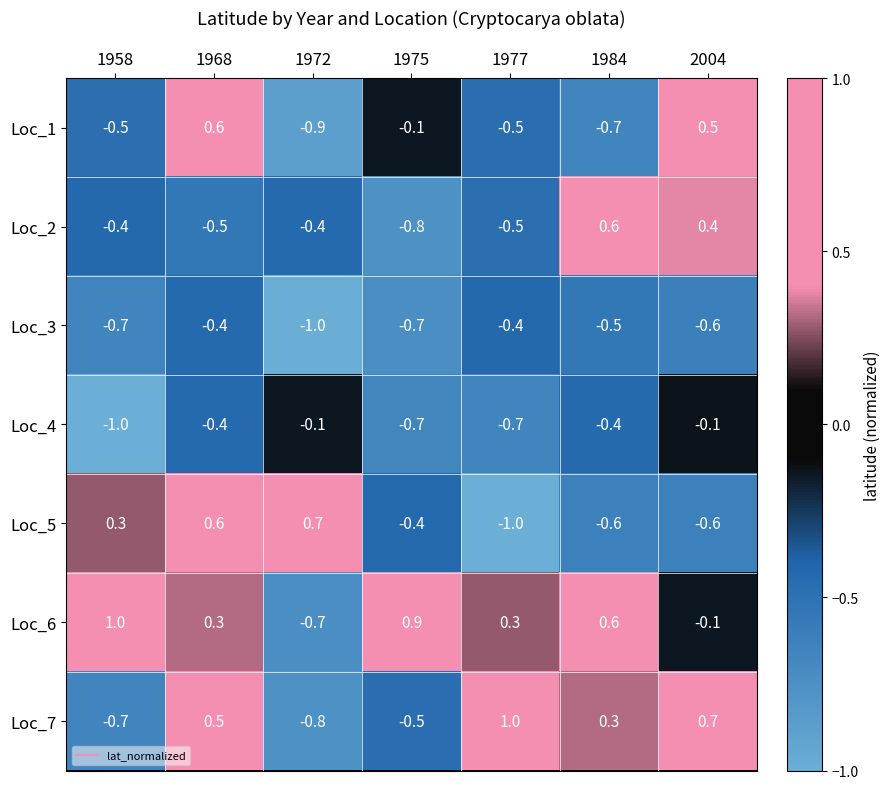

True or false: Loc_2 has a value of -0.4 at 1958.

True